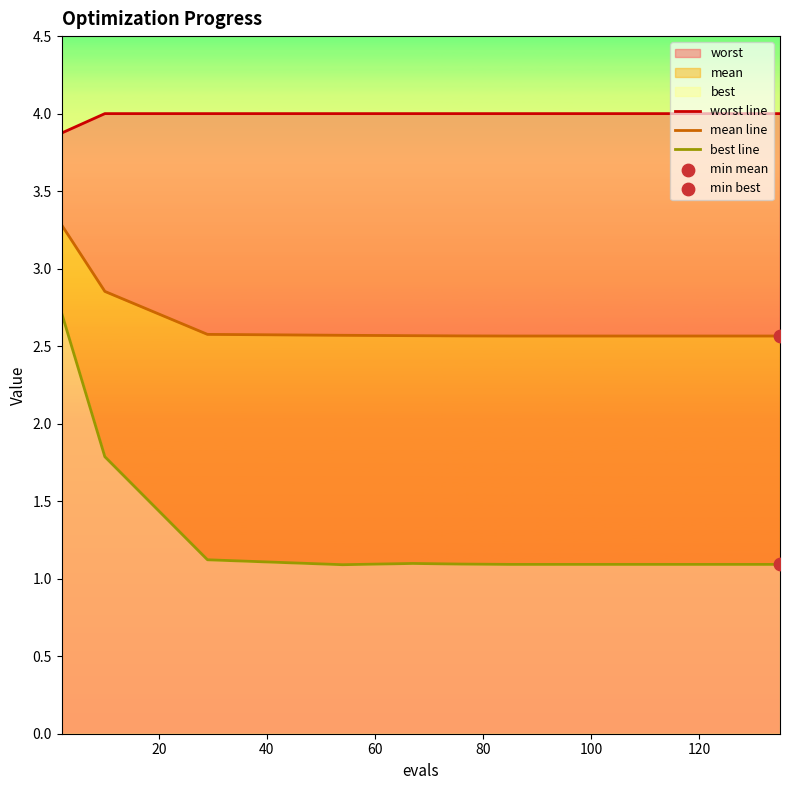

At how many categories does at least one series exceed 3?

12